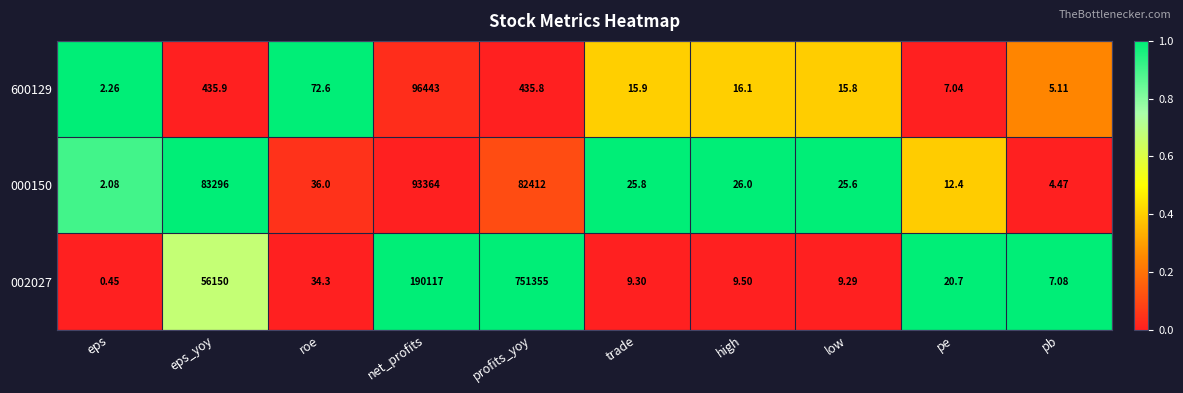

Rank the series by their maximum value, from highest to lowest.

002027, 600129, 000150